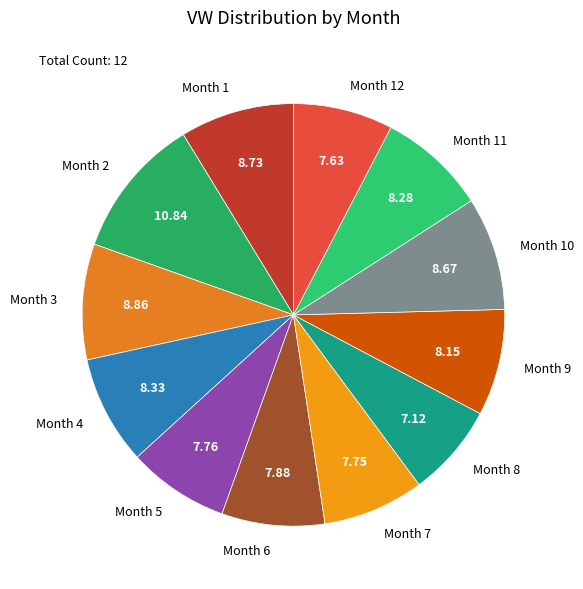

Do Month 2 and Month 11 together represent more than half of the pie?

No